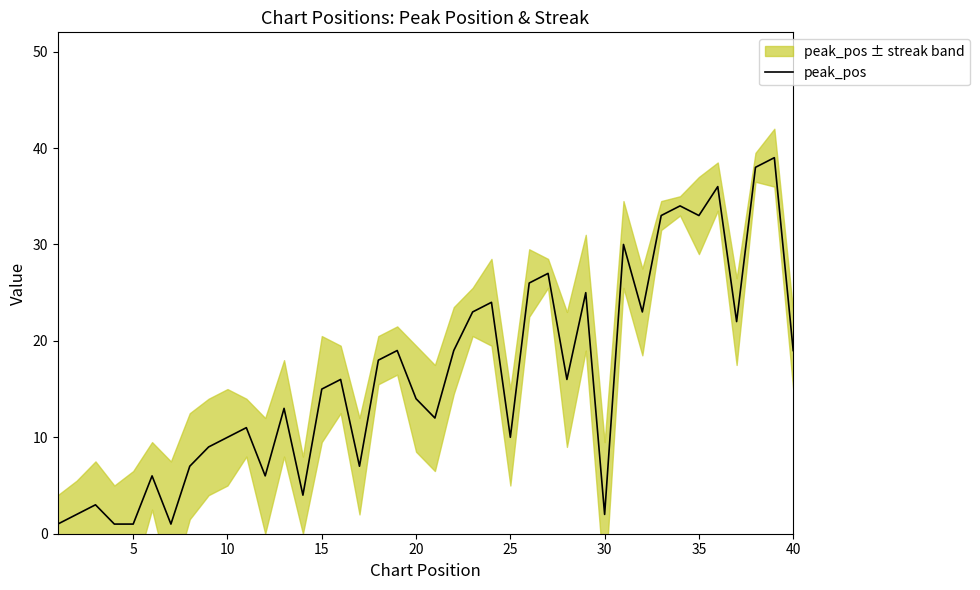

What is the highest value of the peak_pos series?

39